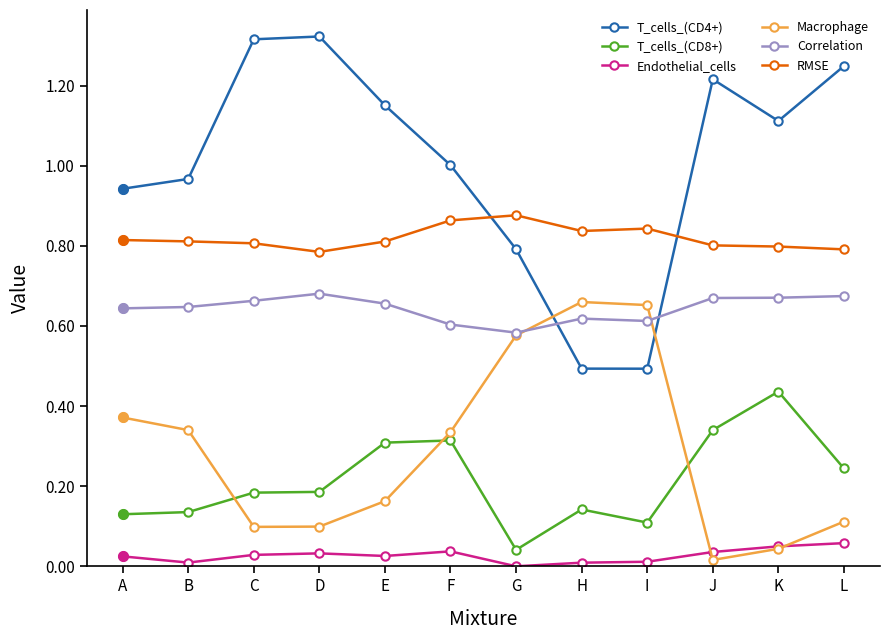

Is the value of Correlation at C greater than the value of T_cells_(CD4+) at F?

No